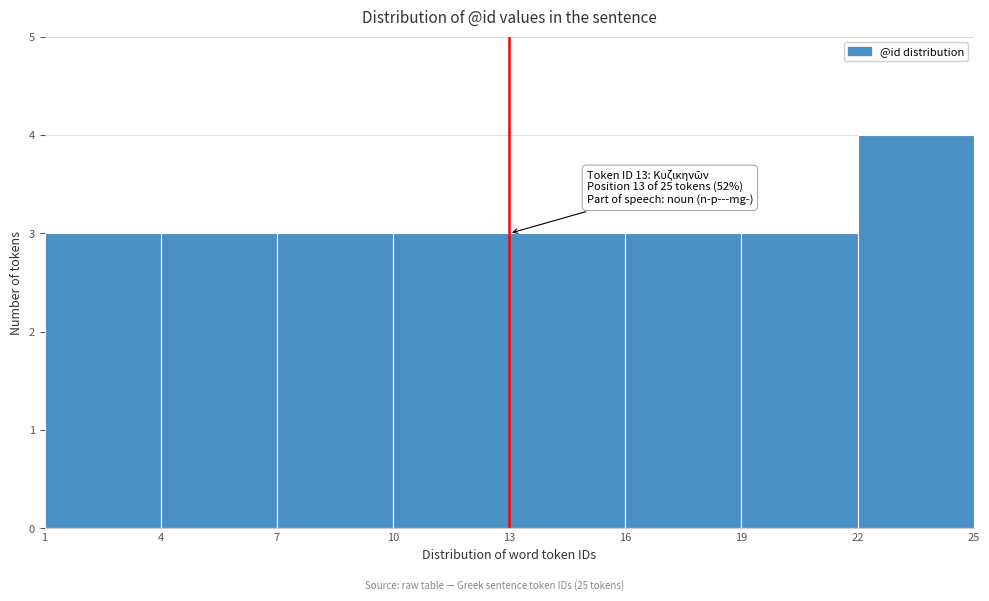

Over which range of the x-axis is the bar tallest?

22 to 25